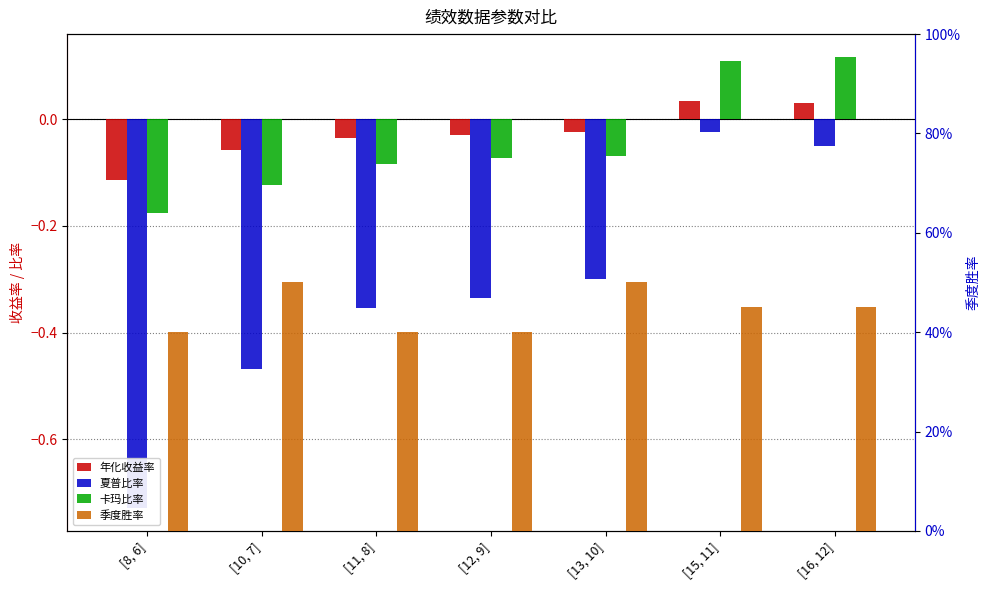

Which series has the widest spread of values?

夏普比率